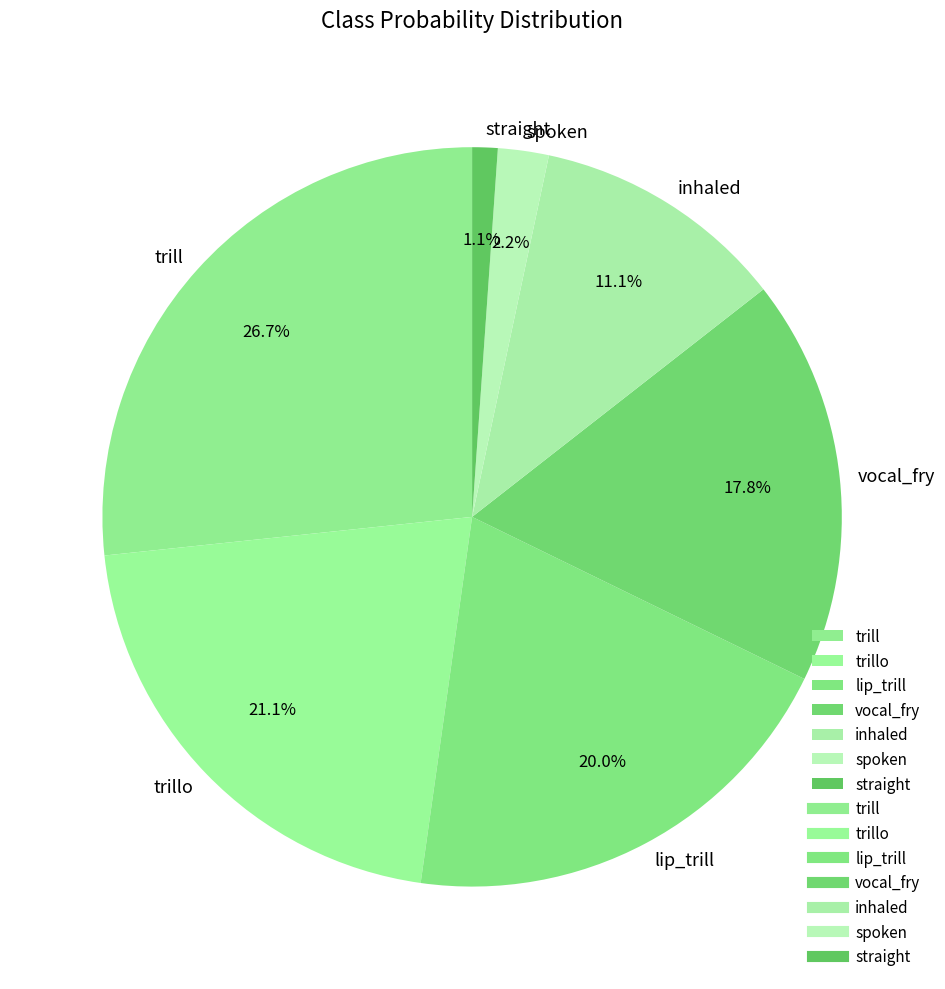

What portion of the pie excludes inhaled?

88.9%